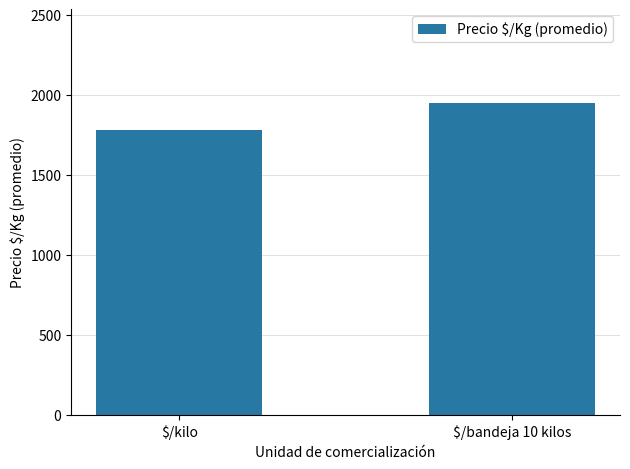

Reading left to right, what are all the values shown in this chart?

$/kilo=1783.4	$/bandeja 10 kilos=1950.6